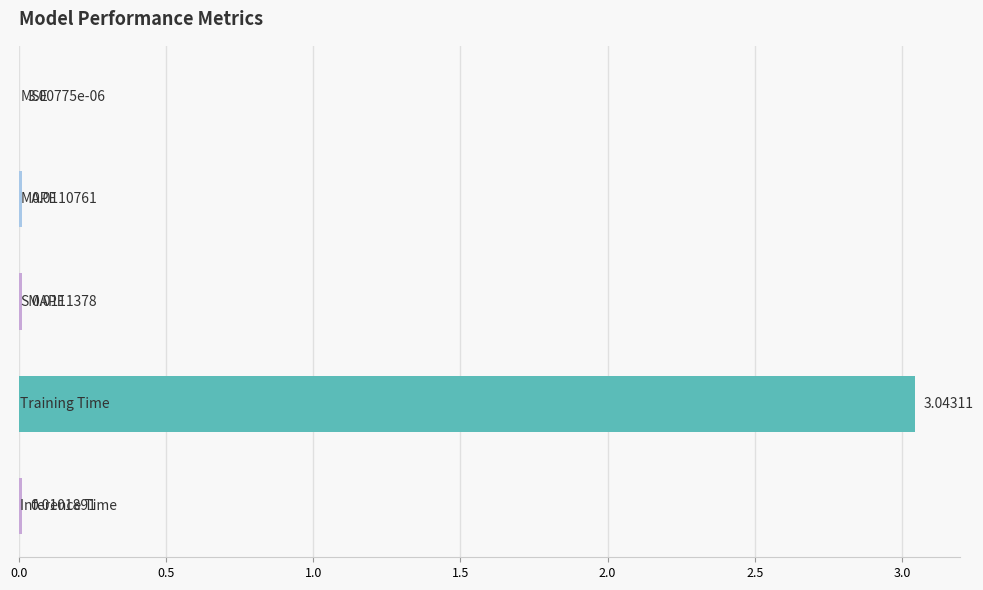

What is the sum of all values?

3.1